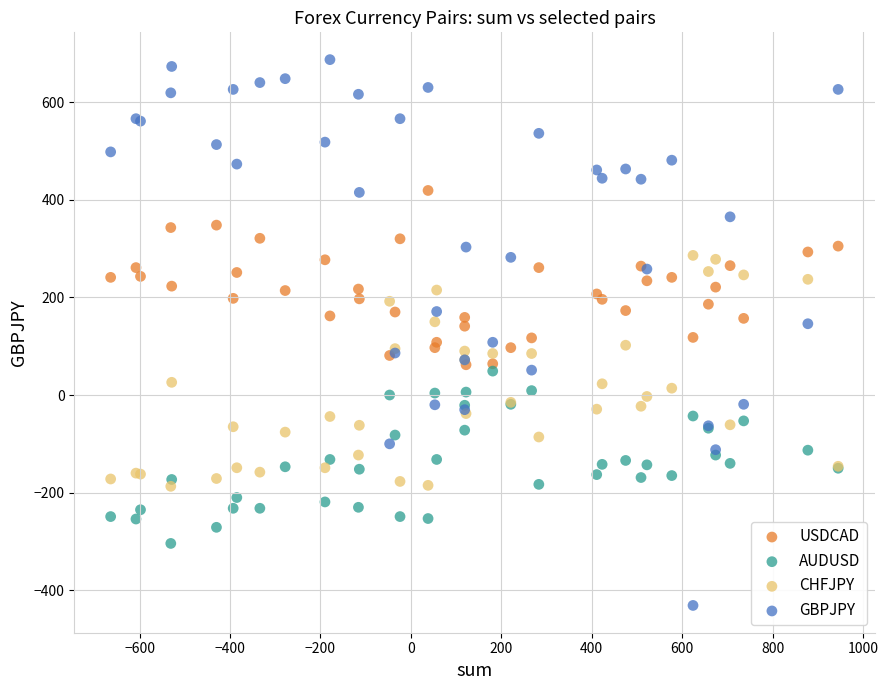

Which series has the widest spread of Y values?

GBPJPY